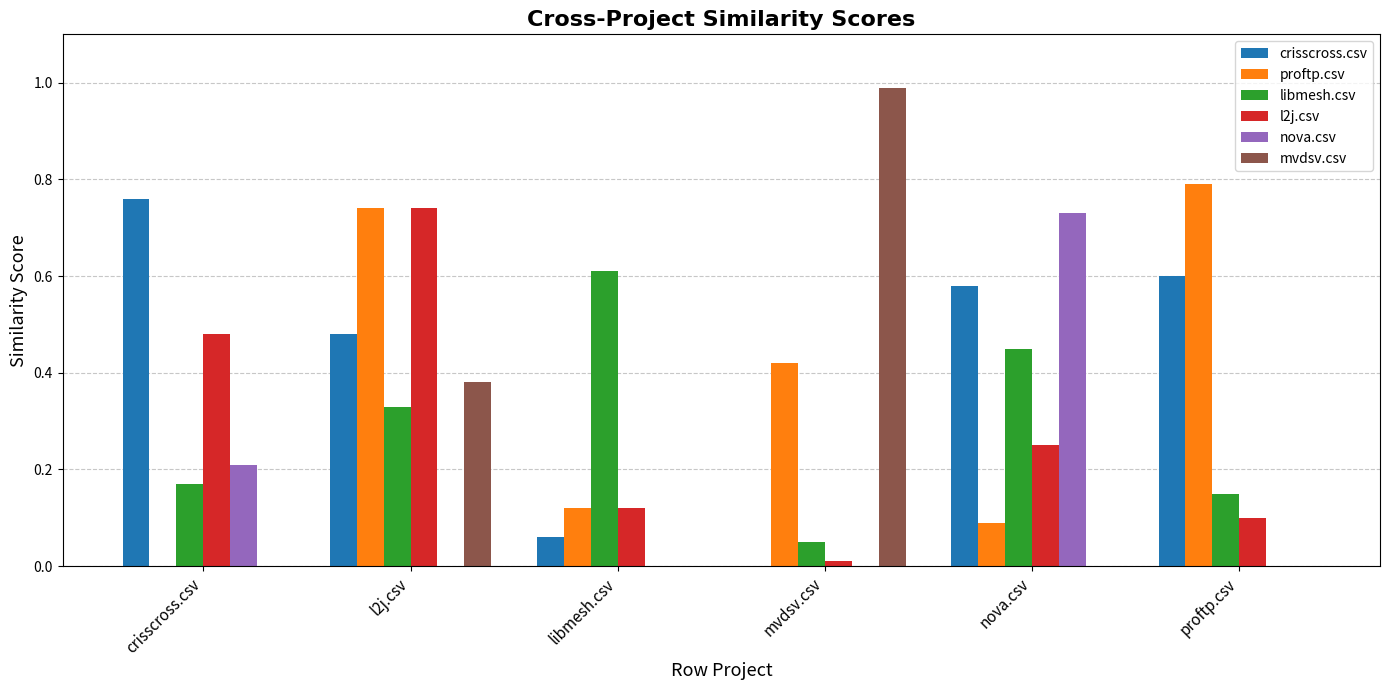

Is it true that nova.csv equals 0.4 at l2j.csv?

False